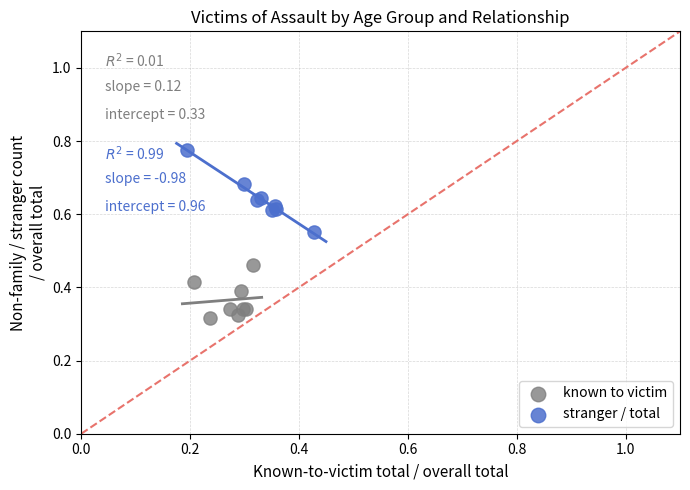

Which series reaches the maximum Y coordinate?

stranger / total